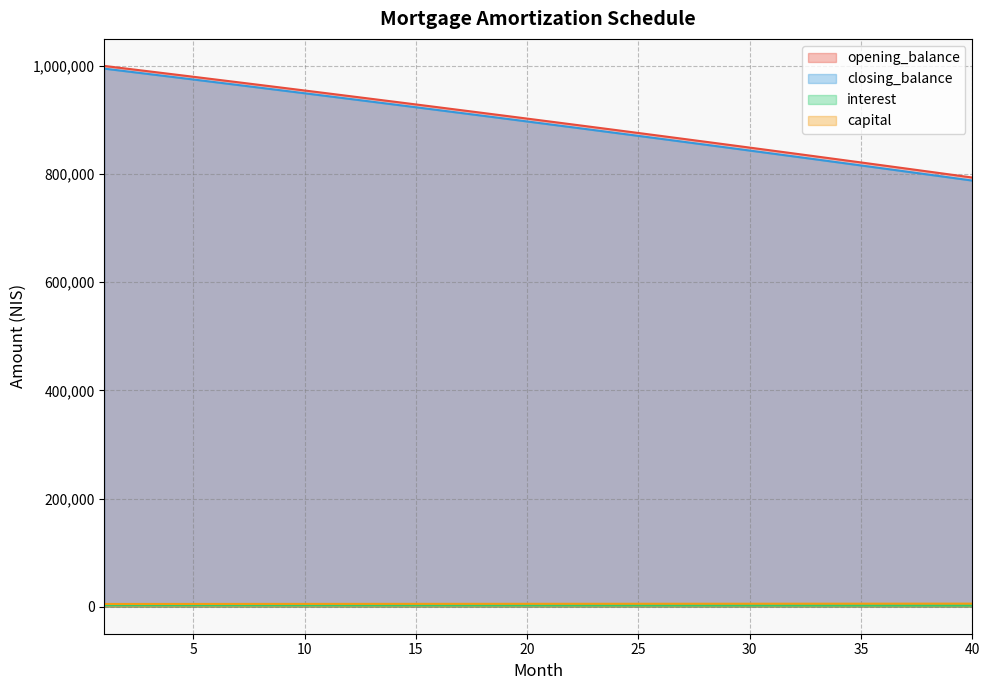

What is the difference between the capital values at 15 and 35?

335.3